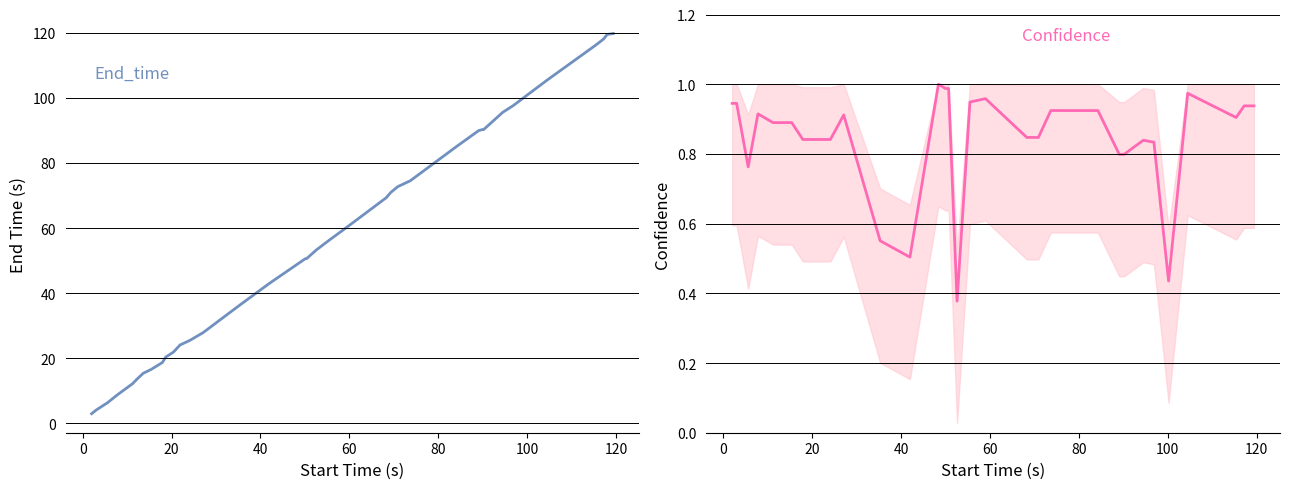

What is the label of the 8th point from the left?

120